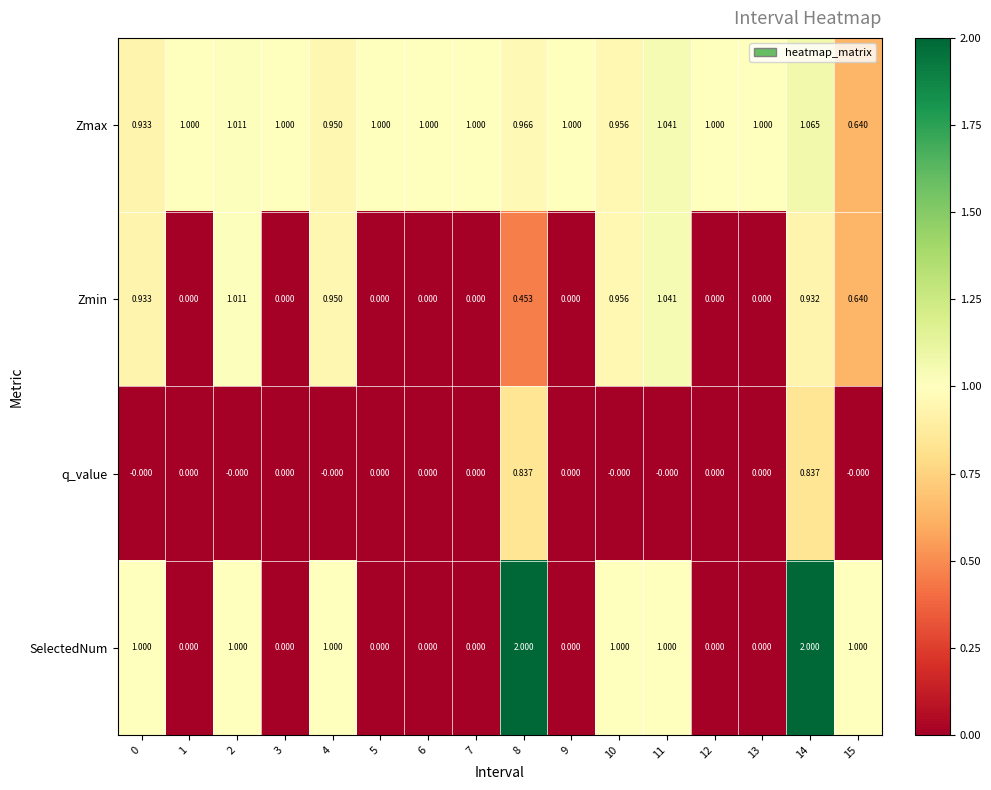

Rank the series by their average value, from highest to lowest.

Zmax, SelectedNum, Zmin, q_value